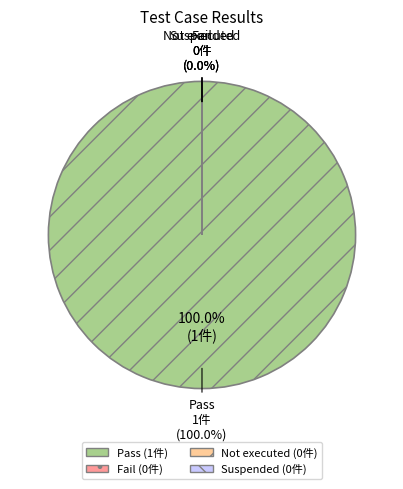

Which category has the biggest portion of the pie?

Pass